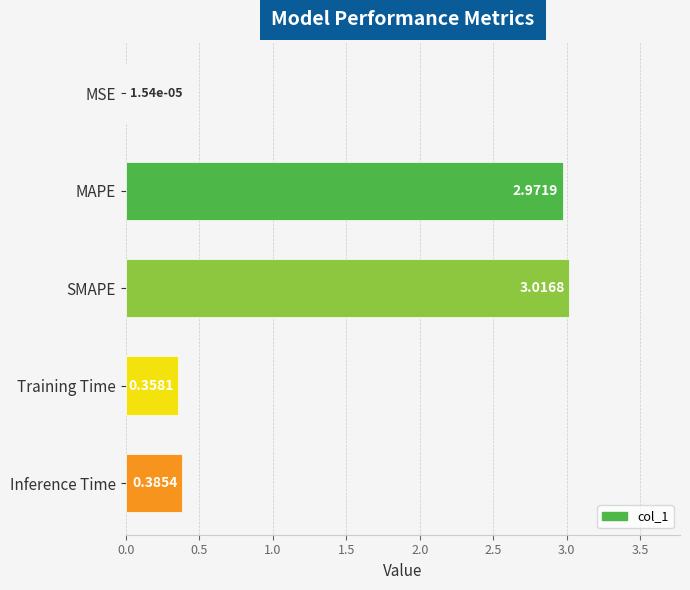

Where is the data nearest to the value 1?

Inference Time